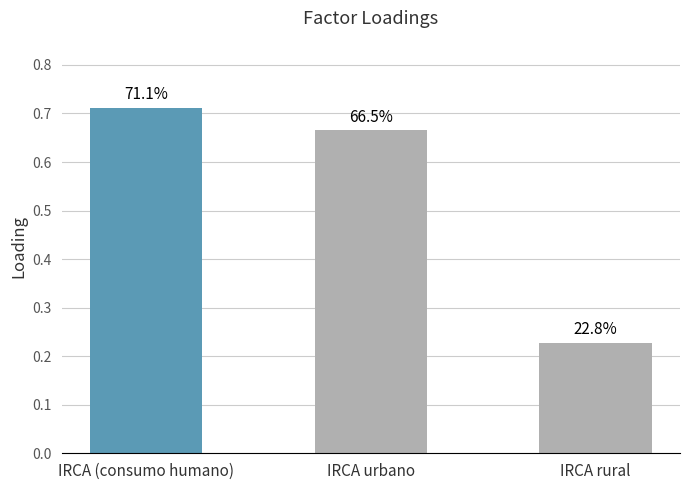

Rank the categories by value from lowest to highest.

IRCA rural, IRCA urbano, IRCA (consumo humano)